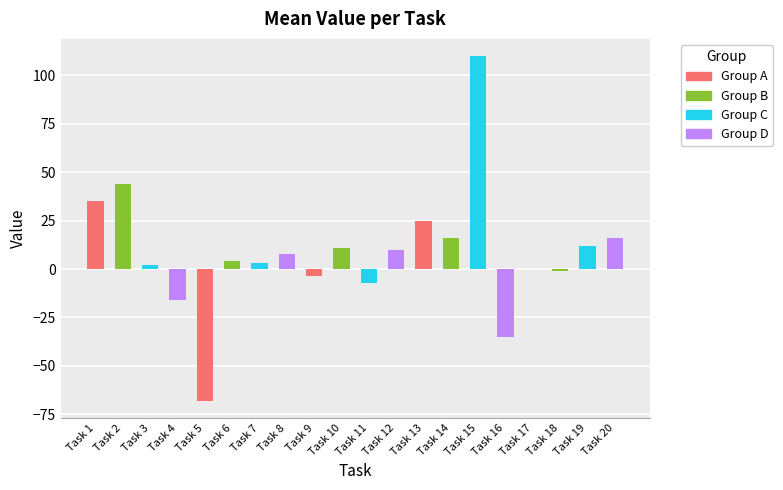

Which has a higher value, Task 13 or Task 11?

Task 13